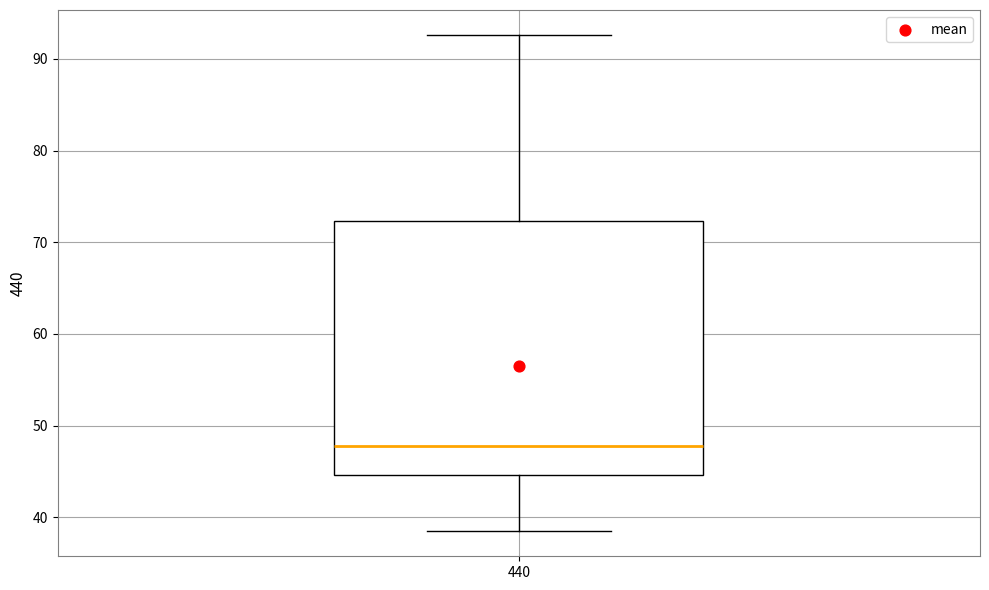

Where is the lower edge of the box at x = 440 on the y-axis? The values are not printed on the chart, so give them approximately, as read against the axis.

45